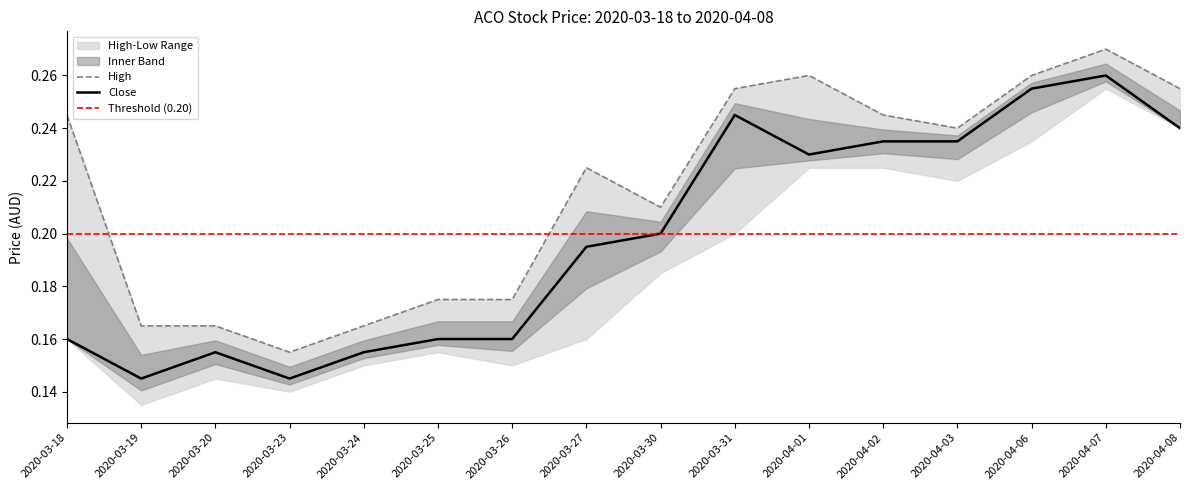

Is the value of close at 2020-03-23 greater than the value of high at 2020-04-01?

No